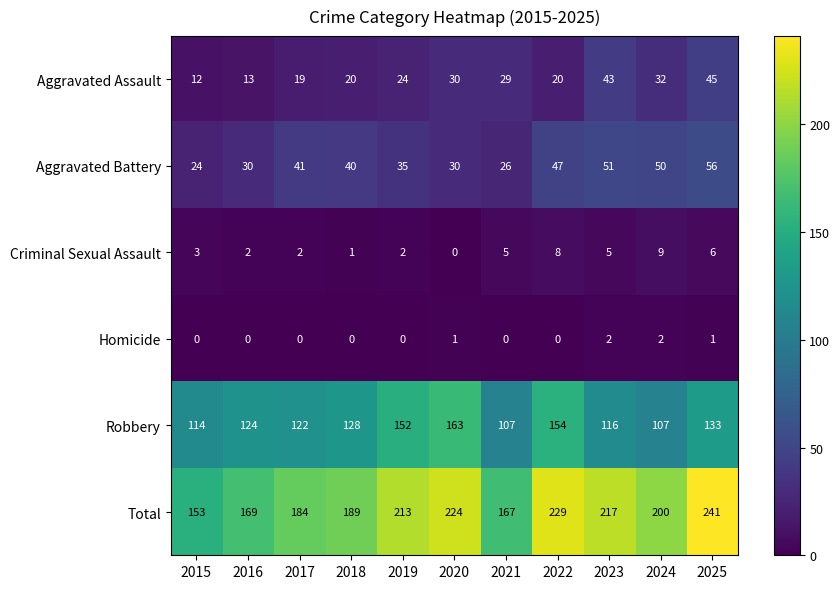

The Total series shows 213 at 2019. True or false?

True